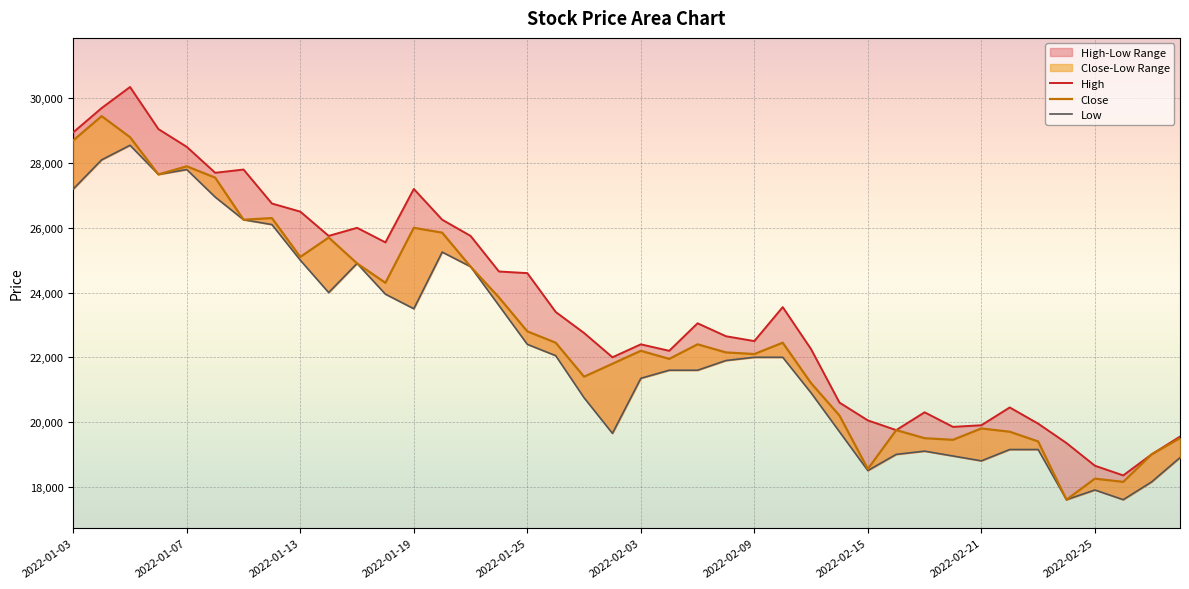

What is the highest value of the Close series?

29450